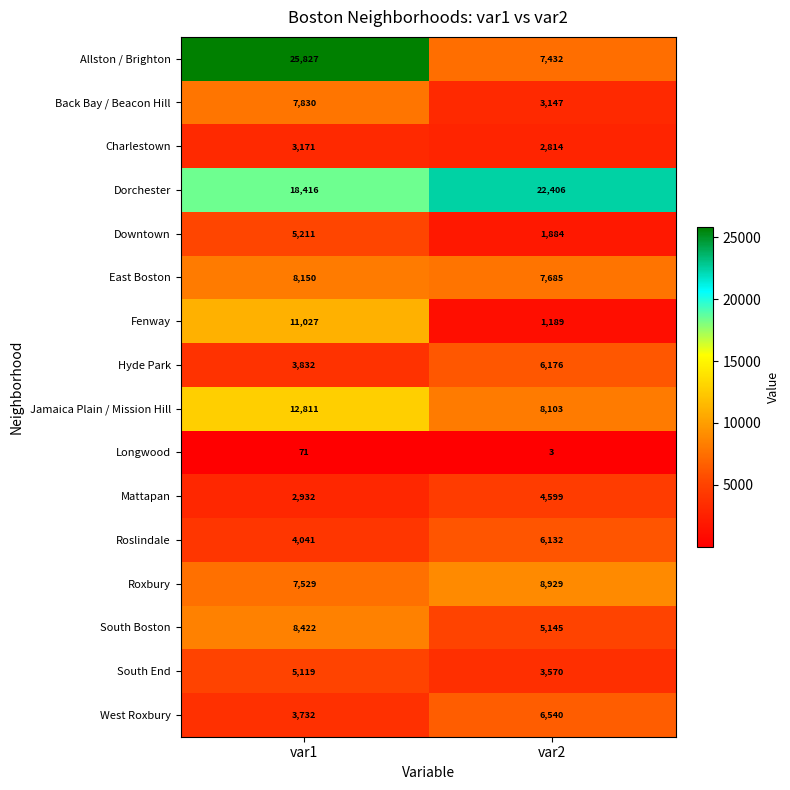

What is the approximate value of Dorchester at var1, to the nearest 50?

18400